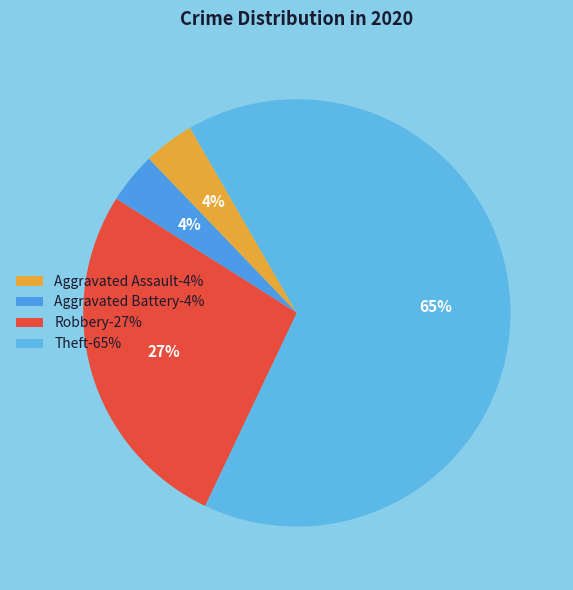

How many slices are in this pie chart?

4